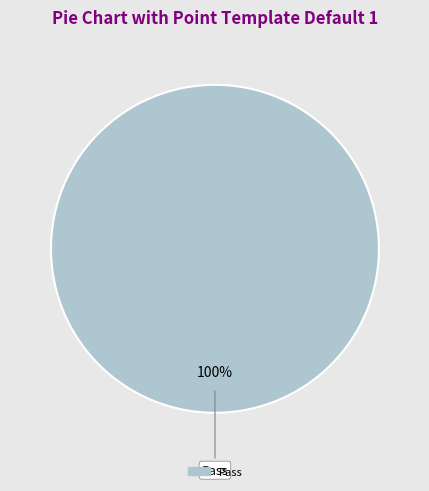

Is there any slice that represents more than half of the pie?

Yes